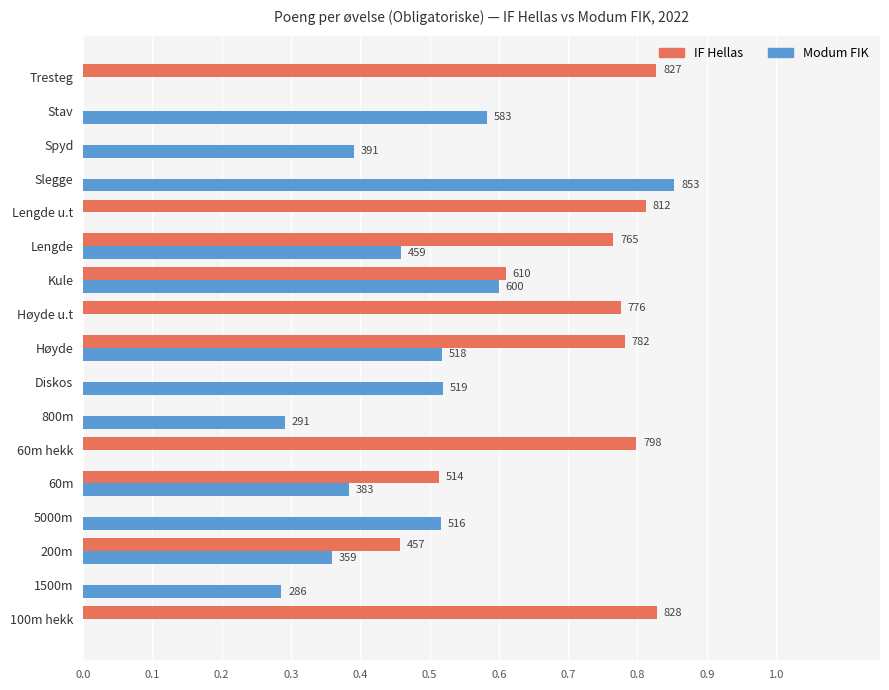

What are all the series names shown in the legend?

IF Hellas, Modum FIK